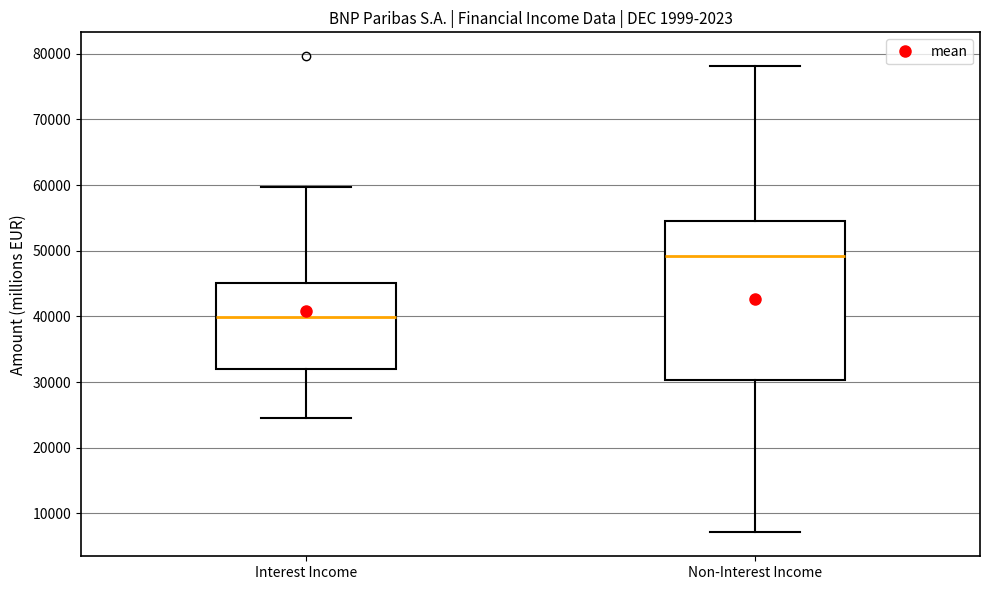

Where is the upper edge of the box for Non-Interest Income on the y-axis? The values are not printed on the chart, so give them approximately, as read against the axis.

55000